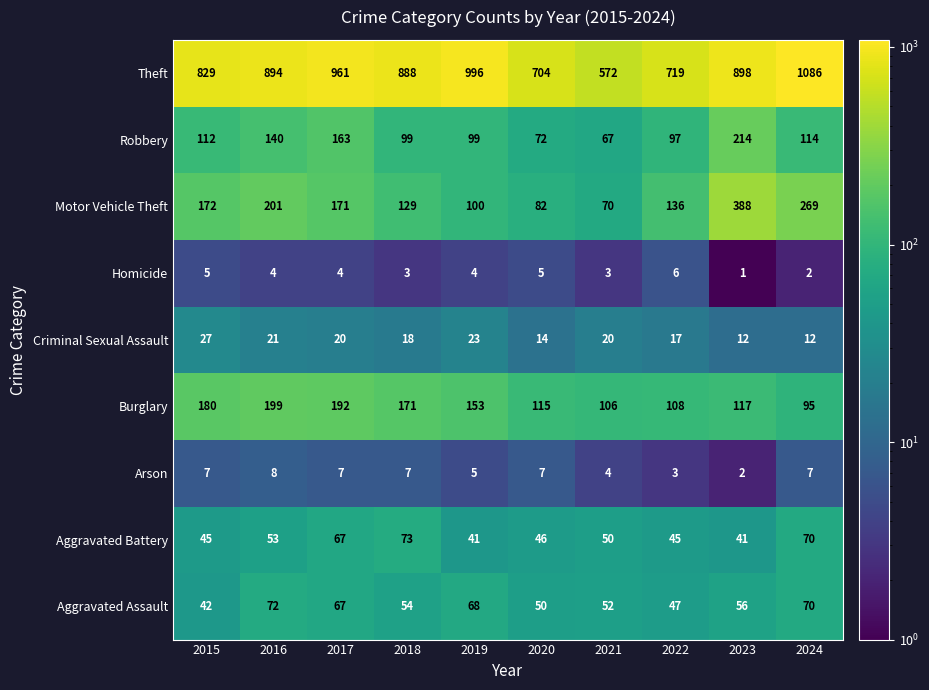

Between 2019 and 2021, which series saw the biggest shift?

Theft